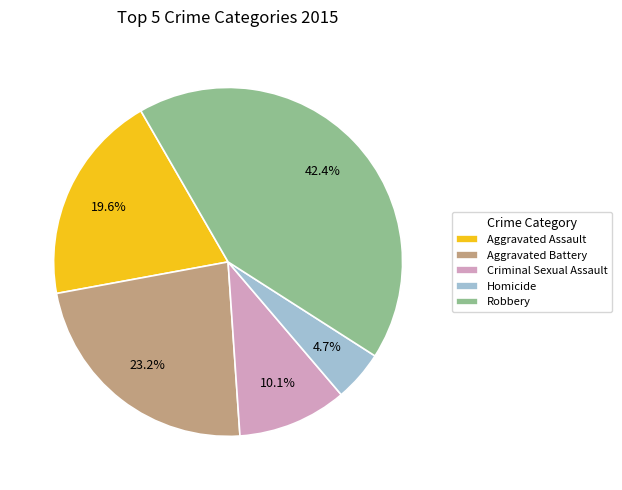

What percentage is NOT represented by Homicide?

95.3%